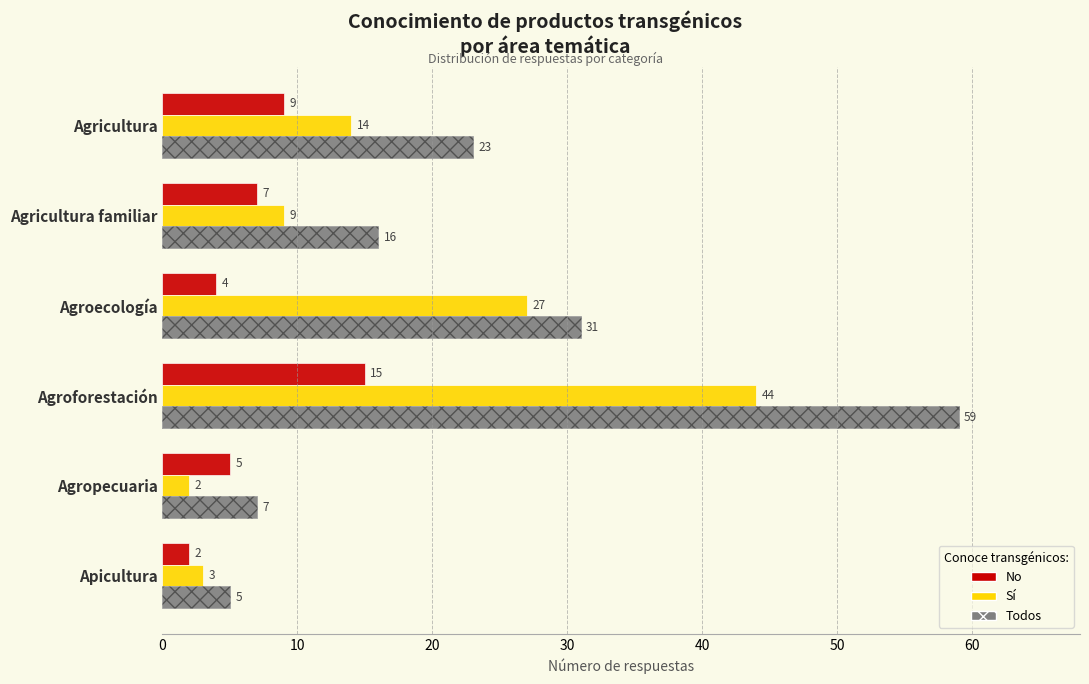

What is the sum of all Todos values?

141